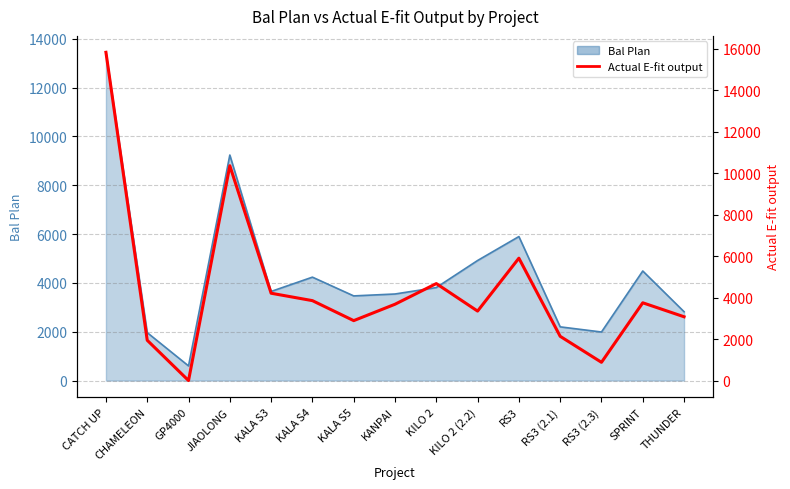

List the labels in order of value, smallest first.

GP4000, RS3 (2.3), CHAMELEON, RS3 (2.1), KALA S5, THUNDER, KILO 2 (2.2), KANPAI, SPRINT, KALA S4, KALA S3, KILO 2, RS3, JIAOLONG, CATCH UP